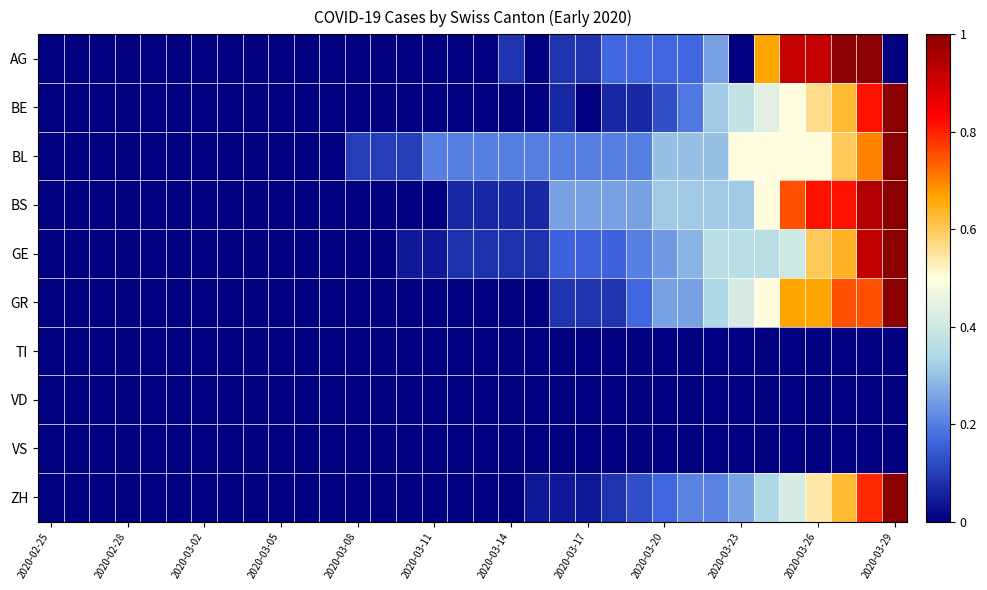

How many distinct data groups are displayed?

10